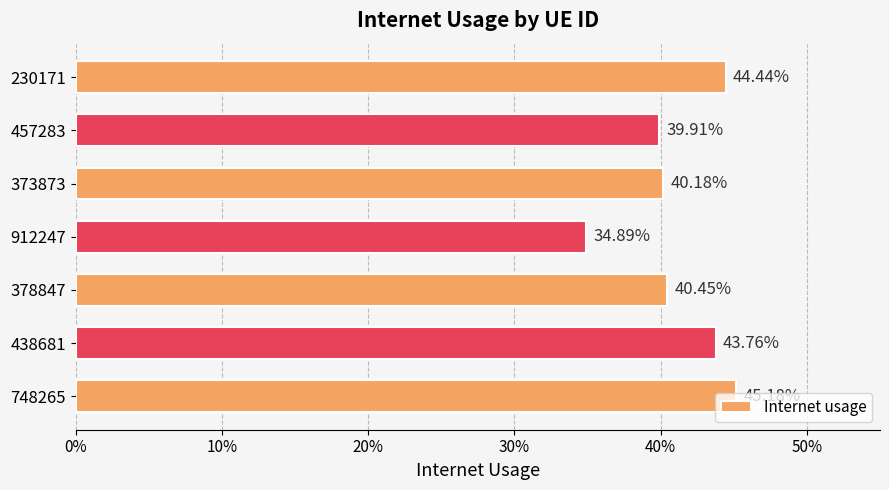

Does the chart contain any negative values?

No